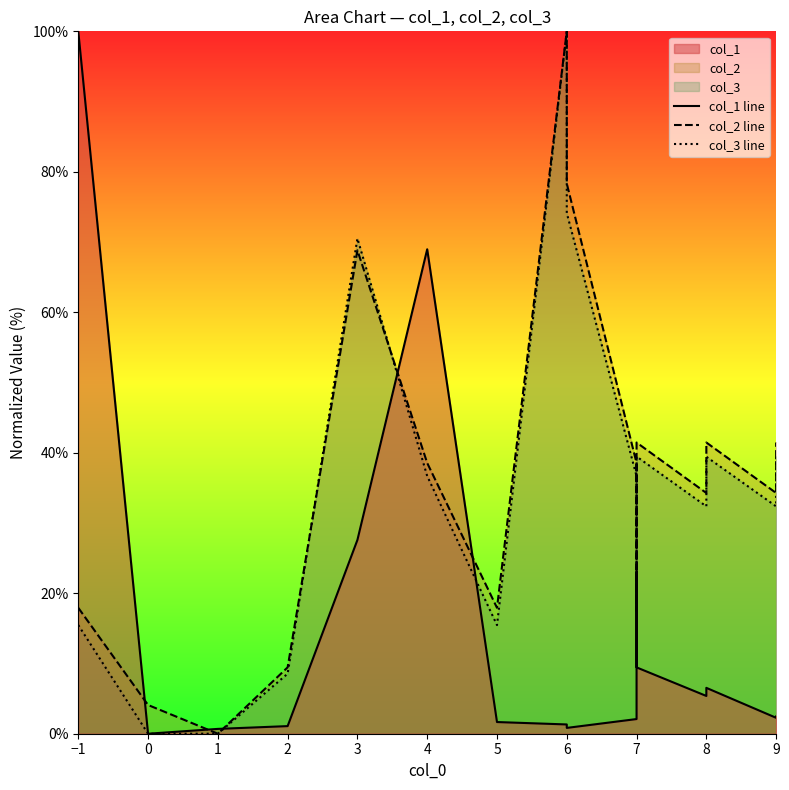

The value of col_1 line at −1 is 35.6. True or false?

False